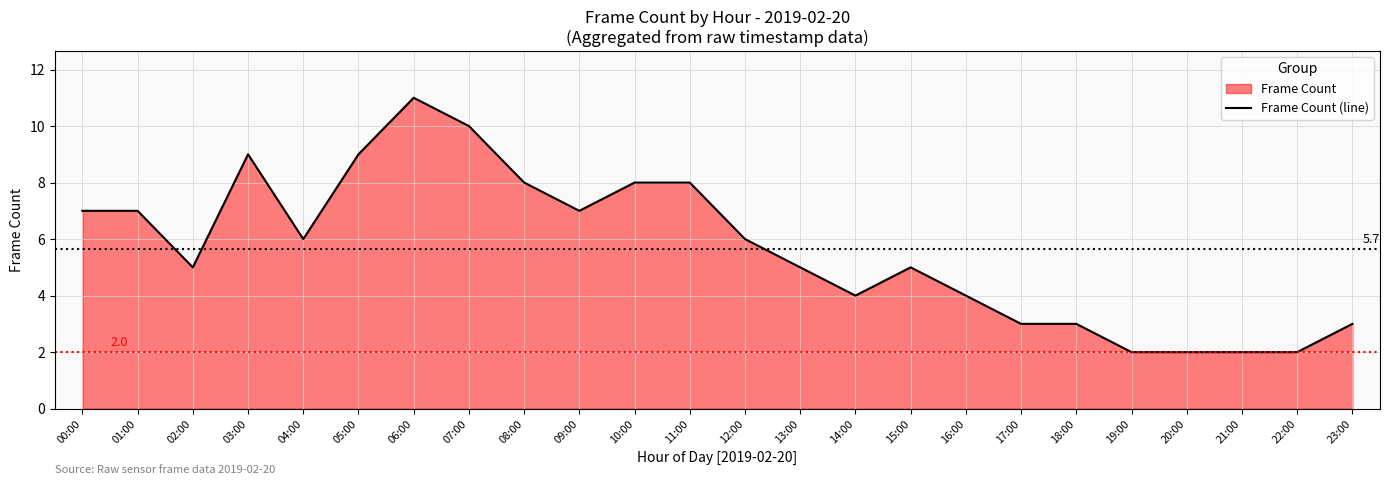

What is the change in value from 15:00 to 18:00?

-2